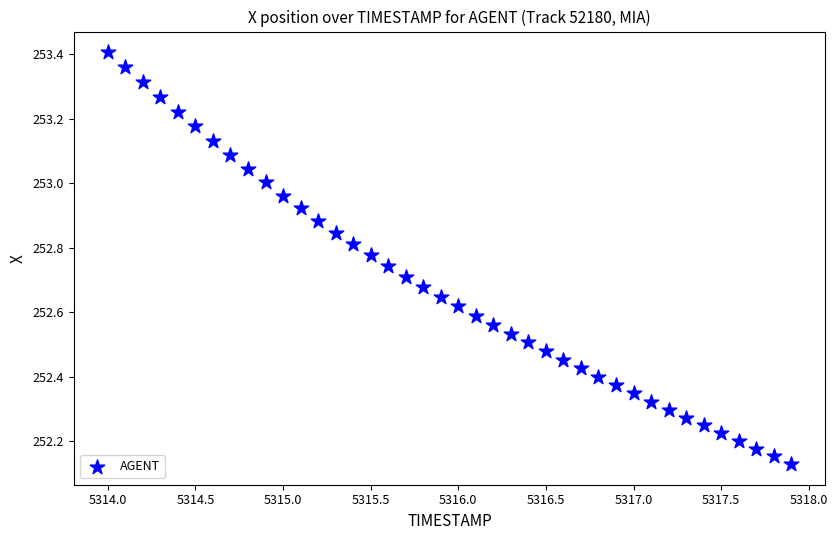

What is the range of X values (max minus min)?

3.9